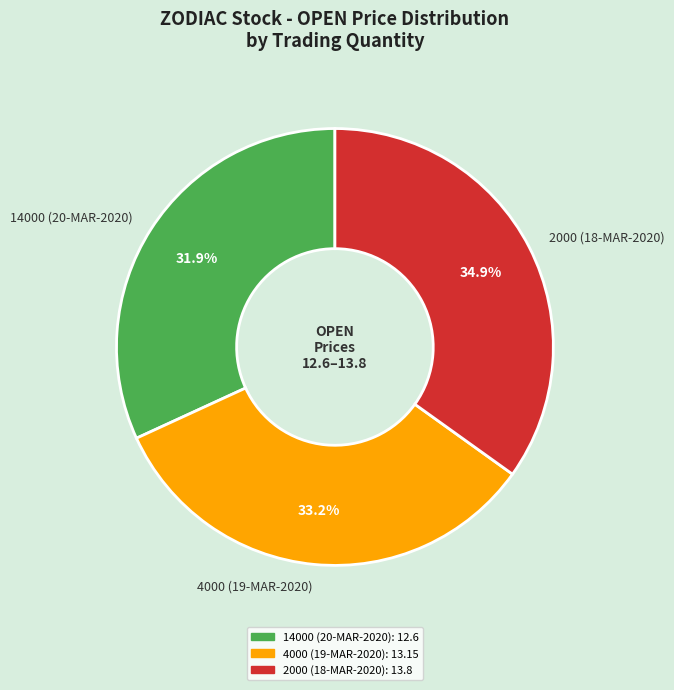

To the nearest percent, what is the difference between the 4000 (19-MAR-2020) and 2000 (18-MAR-2020) slice percentages?

2%